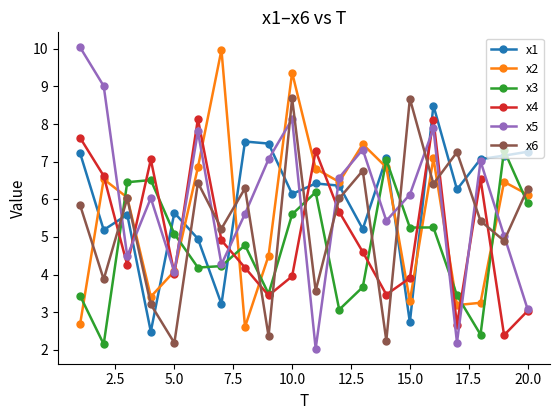

True or false: x4 has more than 0 points higher than both neighbors.

True